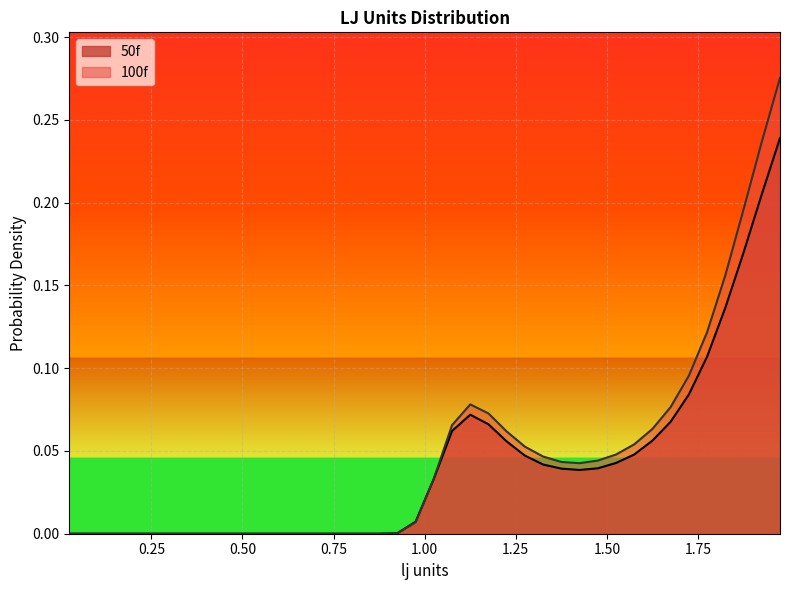

Between which two adjacent categories do 50f and 100f first intersect?

0.975 and 1.025